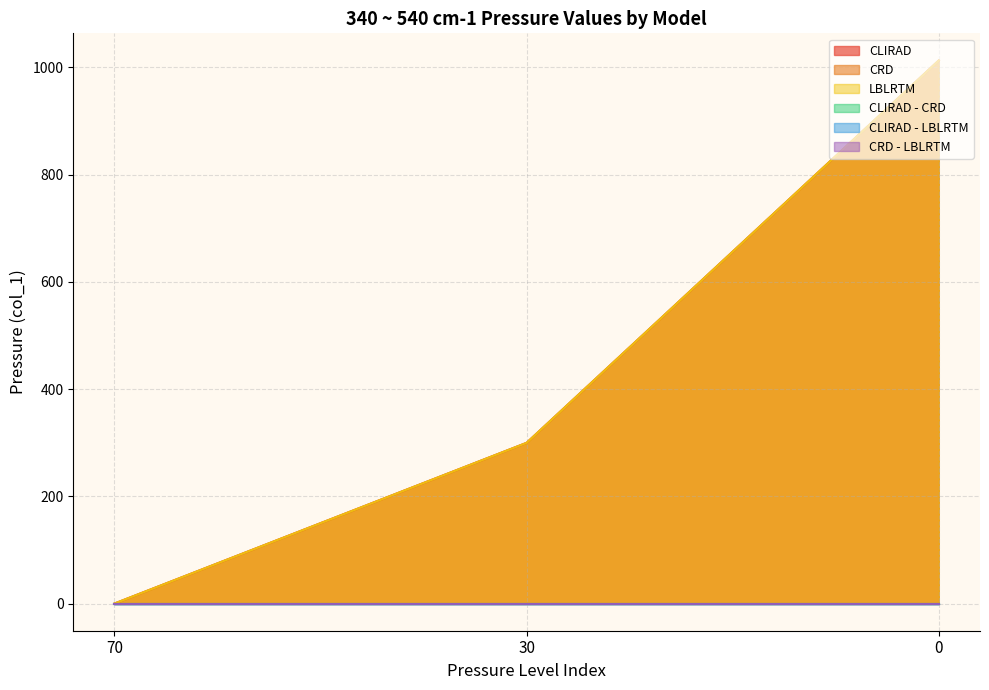

The value of CRD at 70 is 0.0. True or false?

True